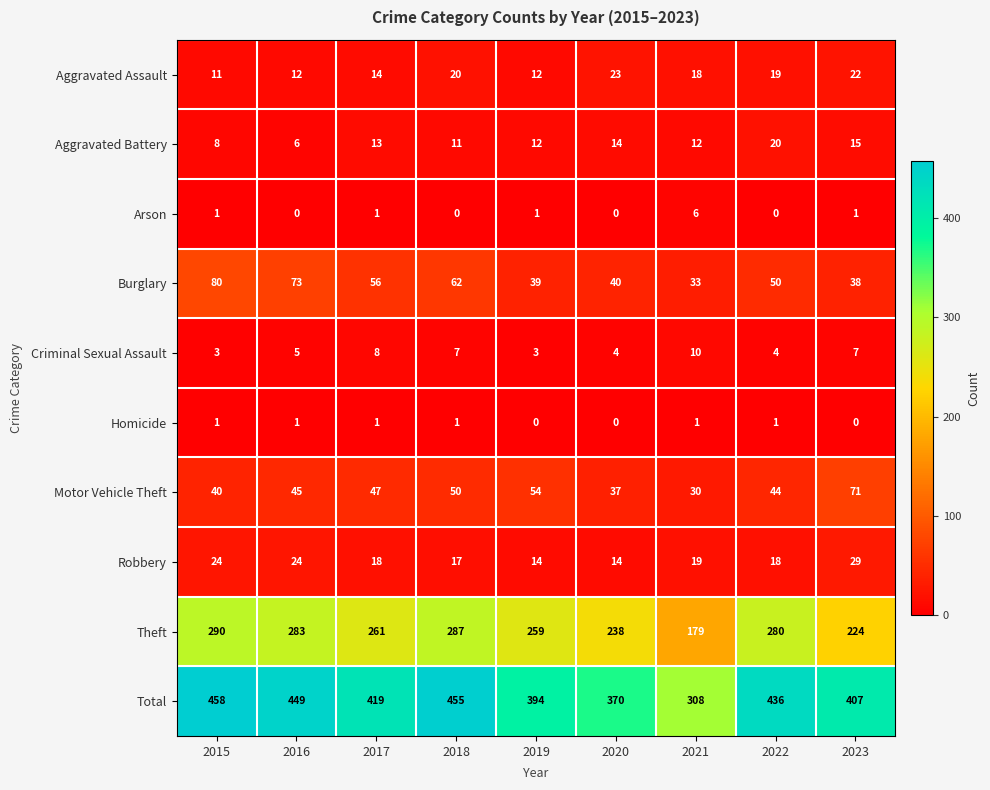

At which label does Theft first exceed 261?

2015